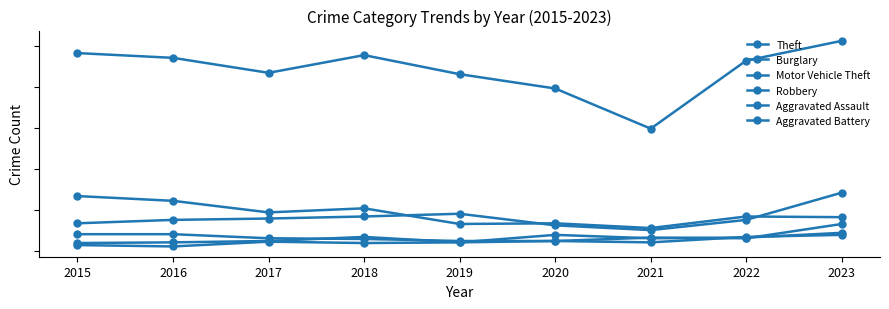

Is this an area chart (filled region under the line)?

No